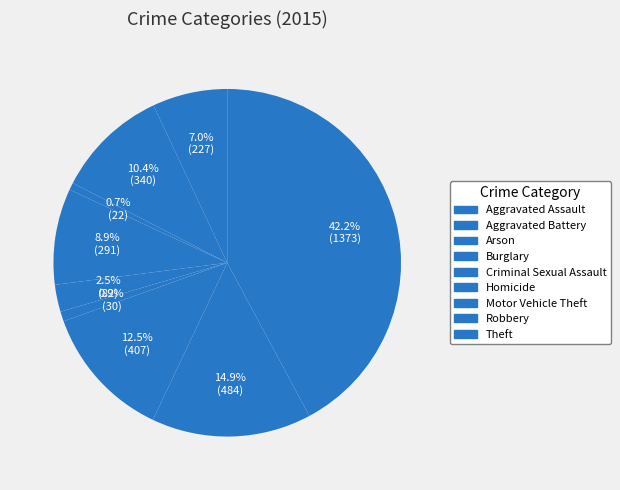

What is the change in value from Aggravated Battery to Robbery?

+144